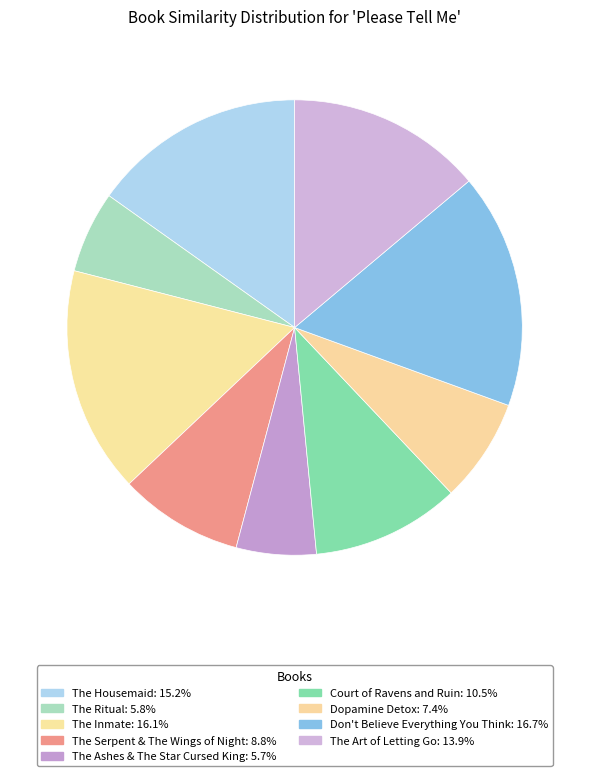

How many segments does this pie chart have?

9